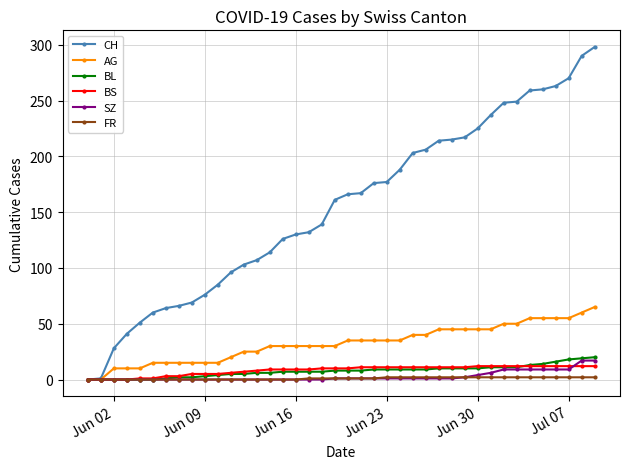

Which series has the widest spread of values?

CH